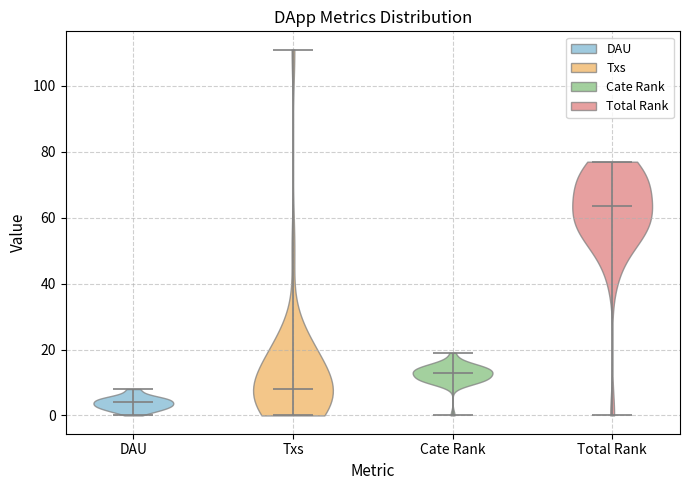

Reading left to right, read every violin against the y-axis: where its median line is, and the lowest and highest points it reaches. The values are not printed on the chart, so give them approximately, as read against the axis.

DAU: median line 4, lowest point 0, highest point 8
Txs: median line 8, lowest point 0, highest point 112
Cate Rank: median line 14, lowest point 0, highest point 20
Total Rank: median line 64, lowest point 0, highest point 78